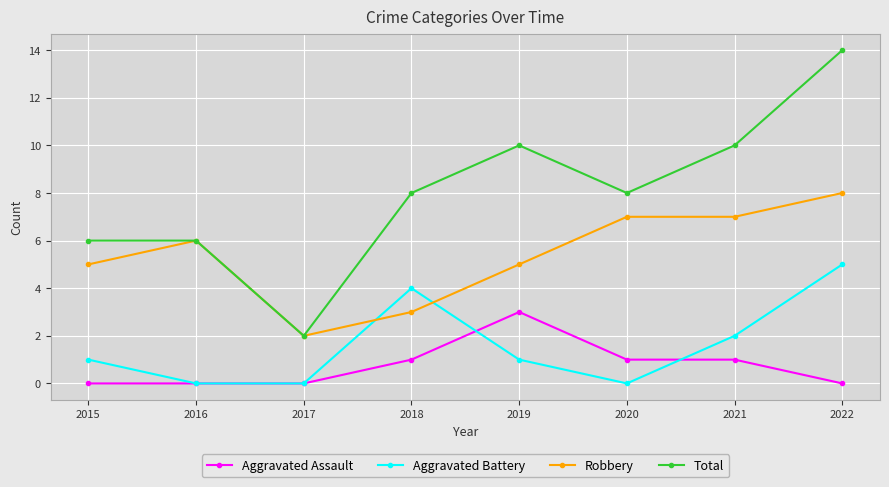

Which series changed the most between 2017 and 2020?

Total